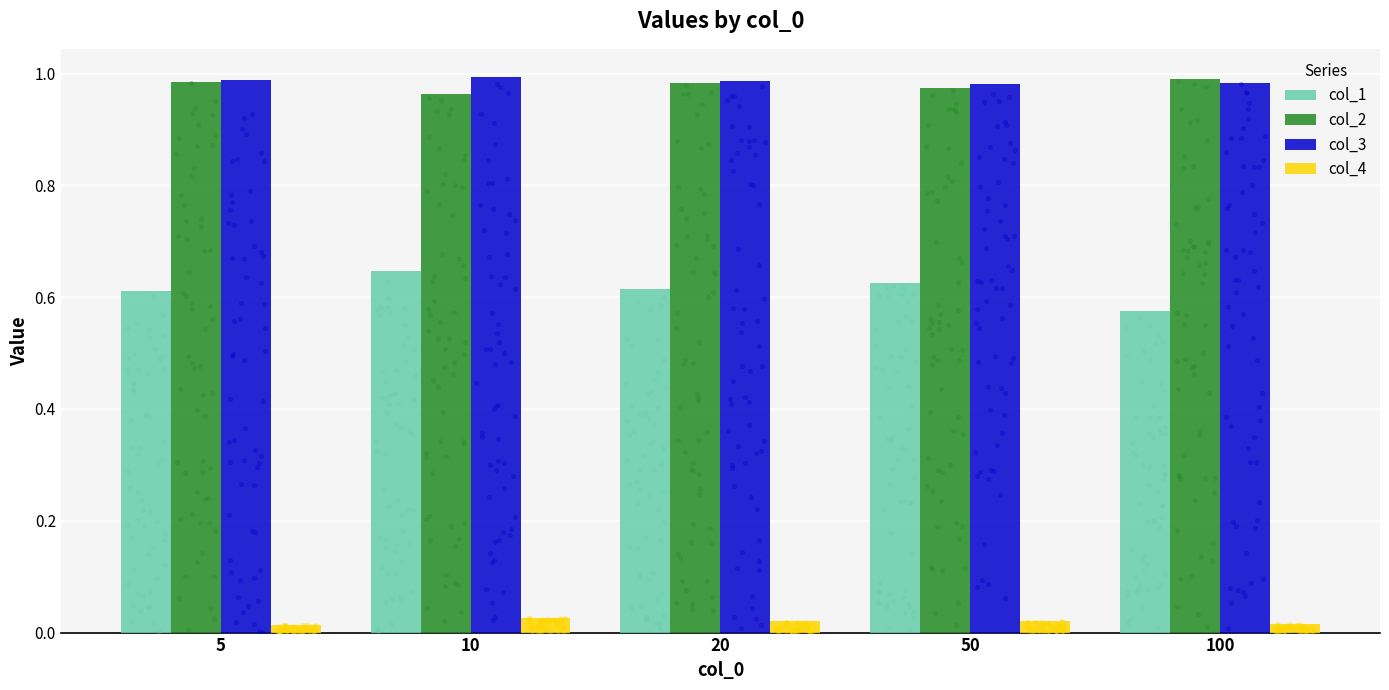

What is the total value across all series at 20?

2.6